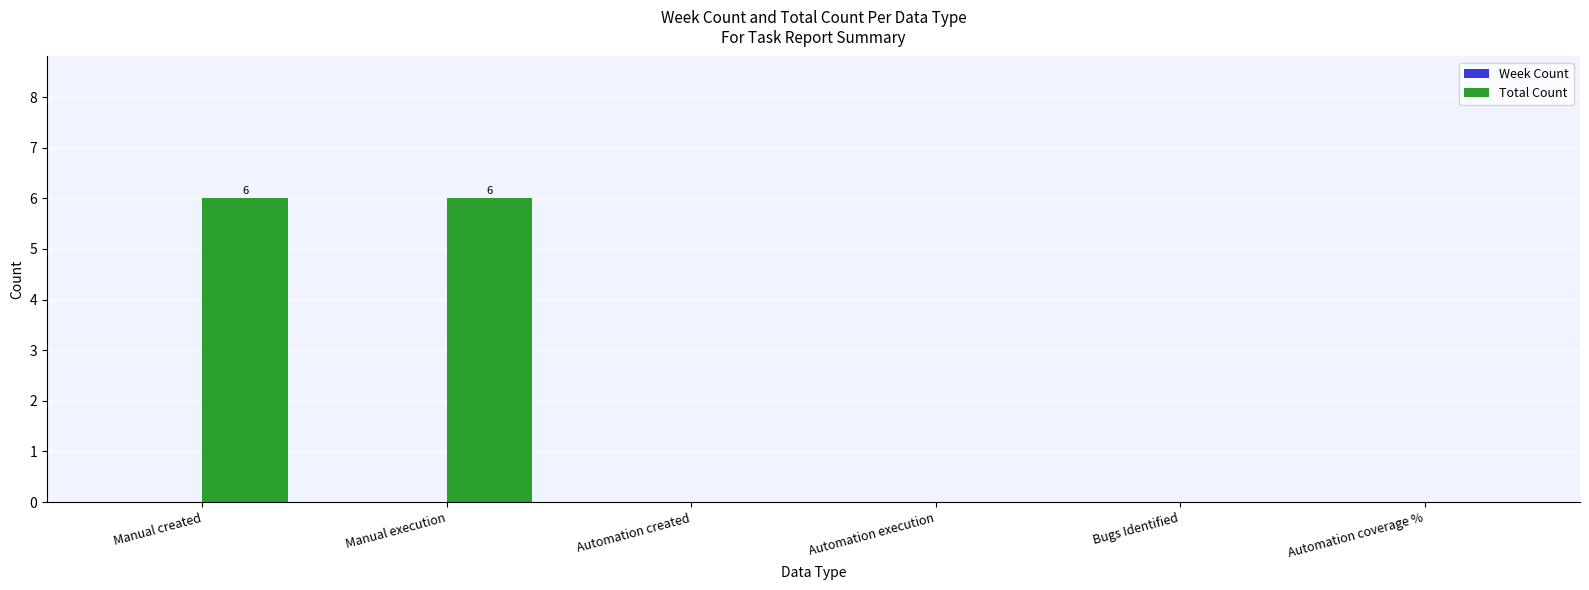

What is the greatest value displayed?

6